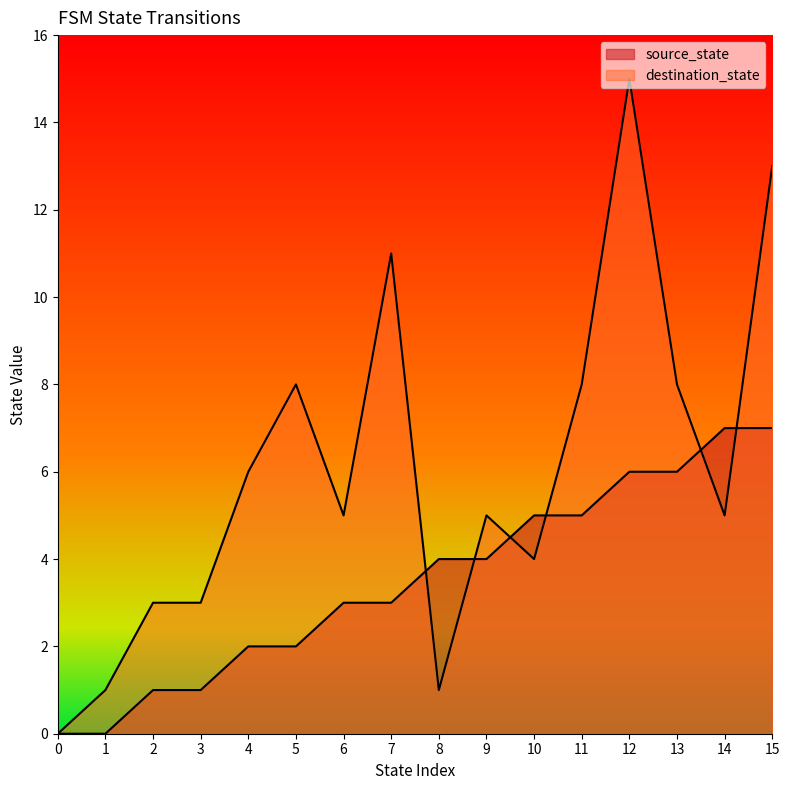

Where does the source_state series first go above 4?

10